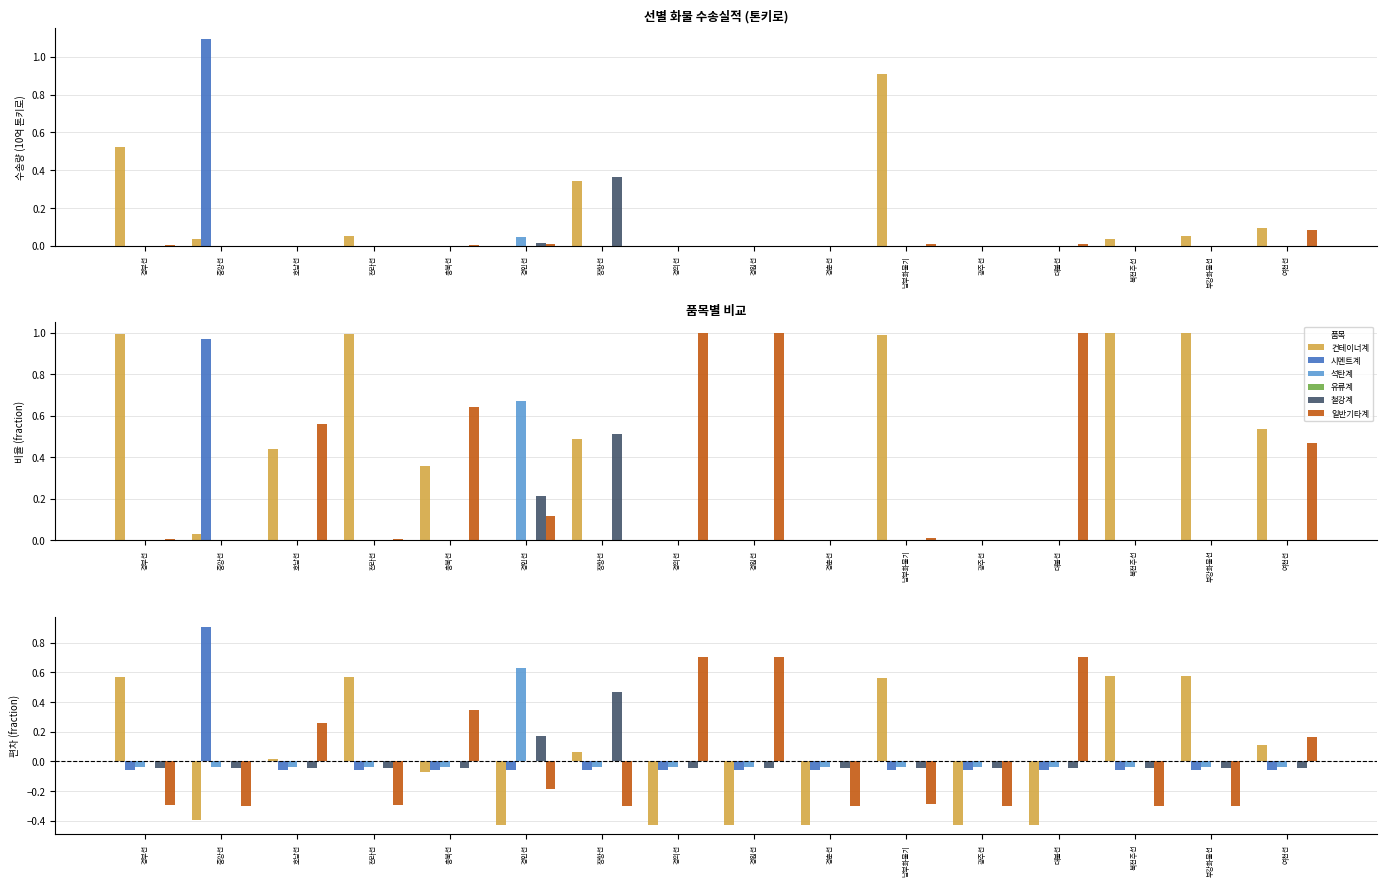

Is it true that 철강계 equals -0.0 at 여천선?

False